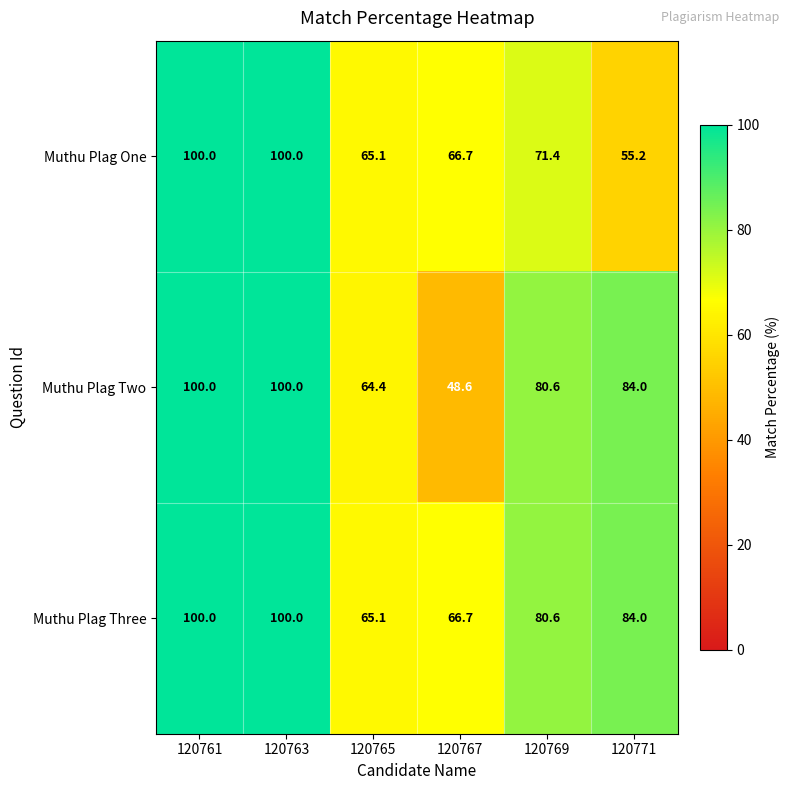

List the series in order of their overall mean, highest first.

Muthu Plag Three, Muthu Plag Two, Muthu Plag One